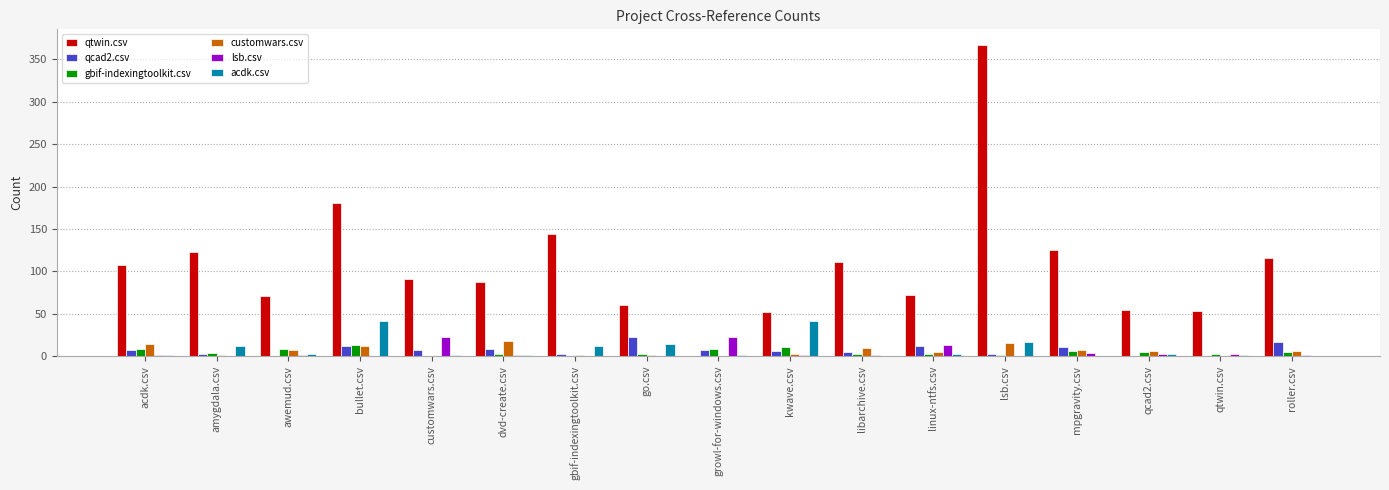

Between amygdala.csv and customwars.csv, which series saw the biggest shift?

qtwin.csv